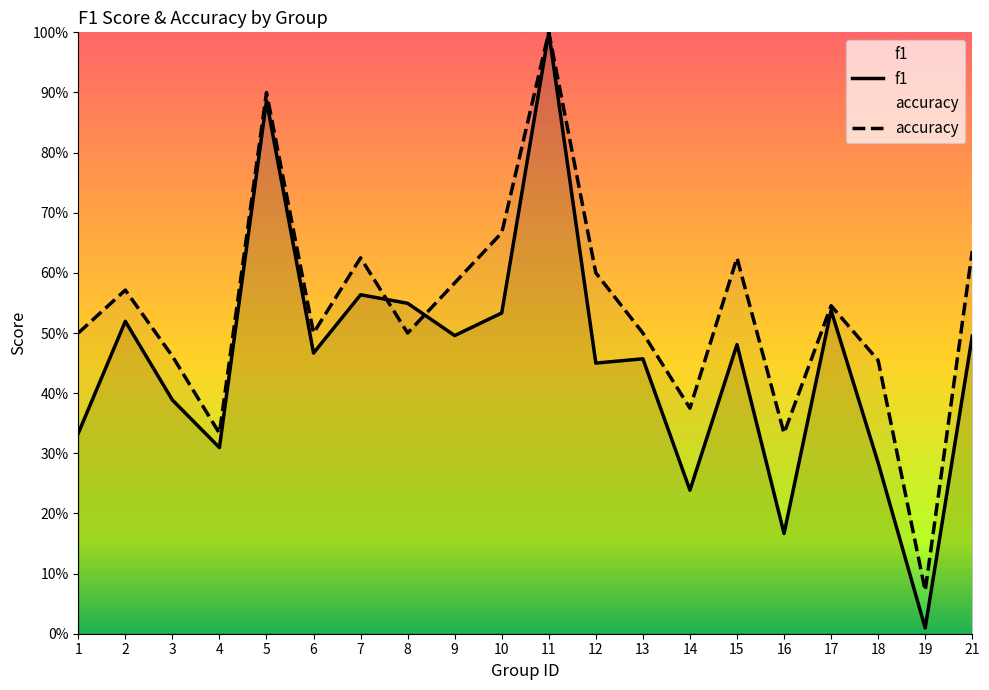

How many interior local valleys does the accuracy series have?

6